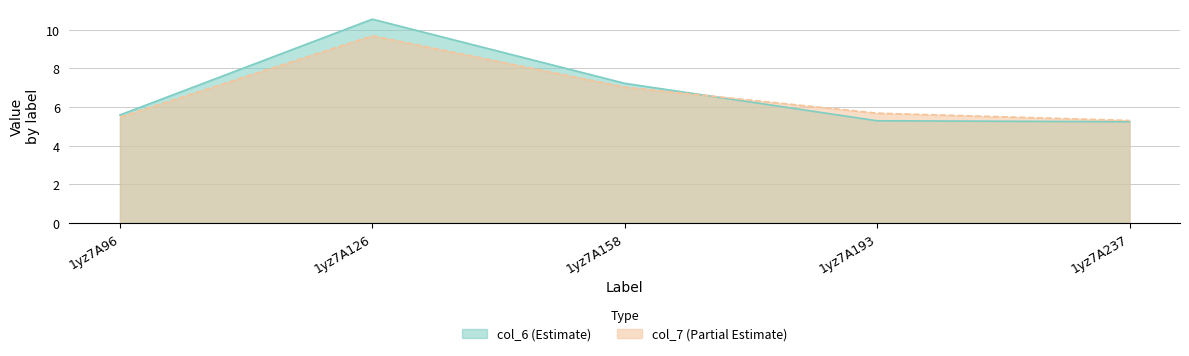

At which category does col_6 reach its first local peak?

1yz7A126